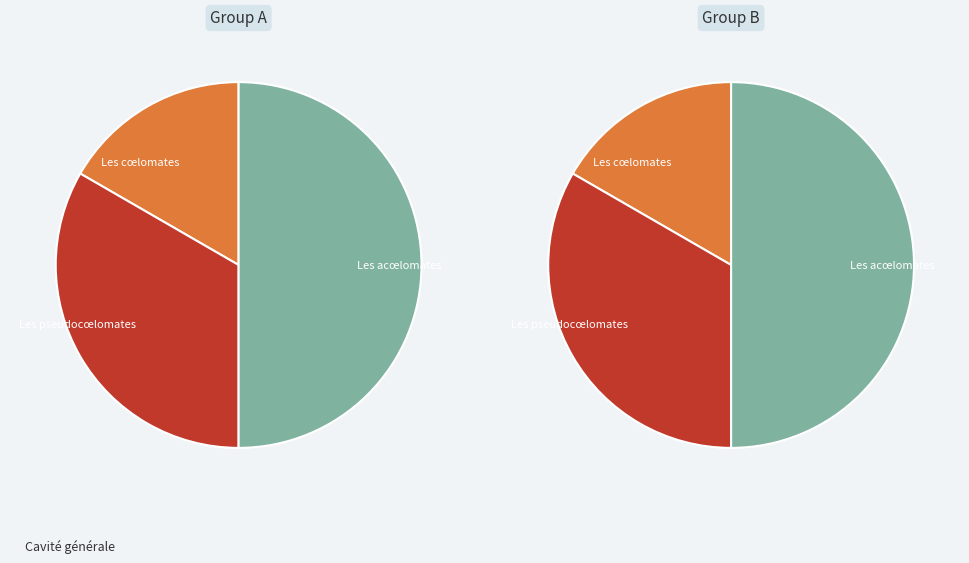

How many slices are in this pie chart?

3